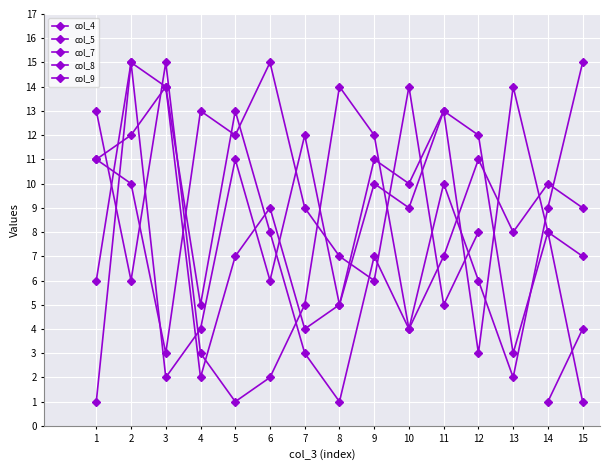

In col_7, how many points are lower than both neighbors (excluding endpoints)?

4